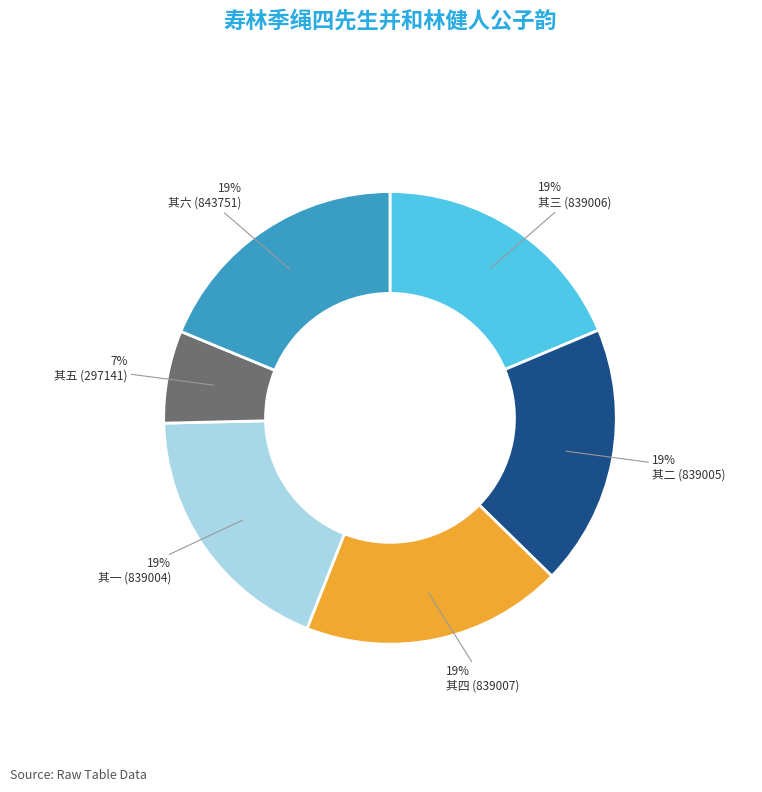

Count the number of slices in the pie.

6